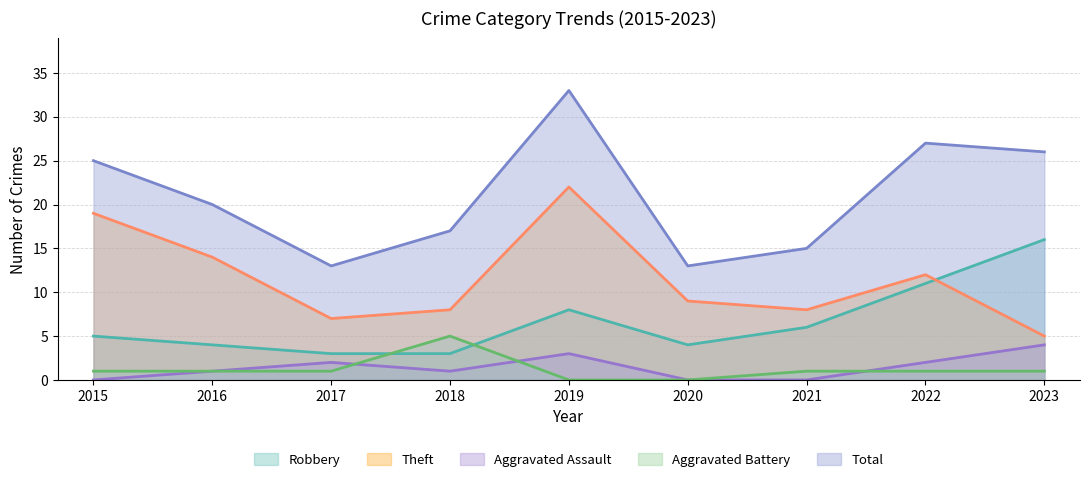

In Theft, how many points are higher than both neighbors (excluding endpoints)?

2